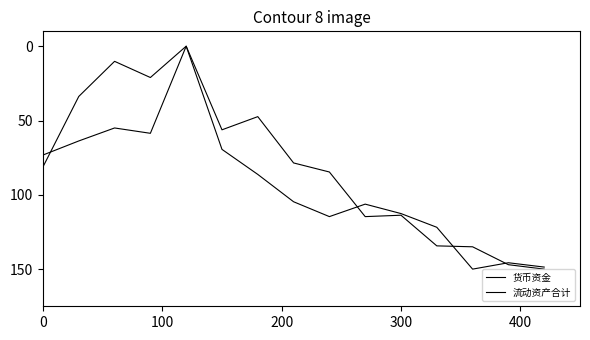

How many positive values does the 流动资产合计 series have?

14